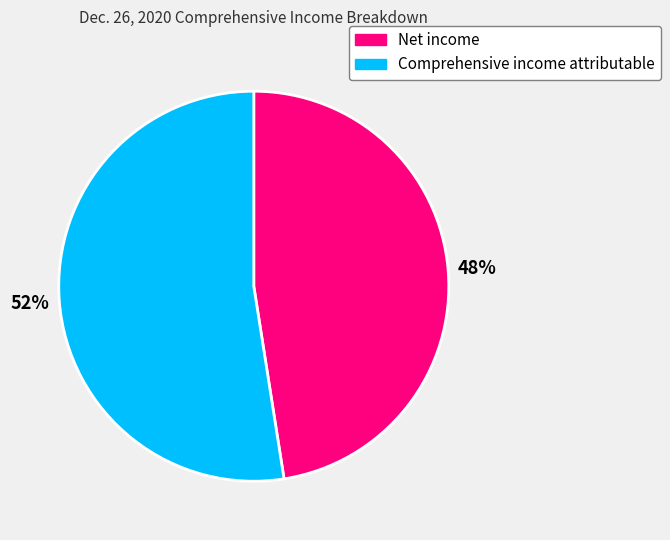

To the nearest percent, what is the average slice percentage?

50%